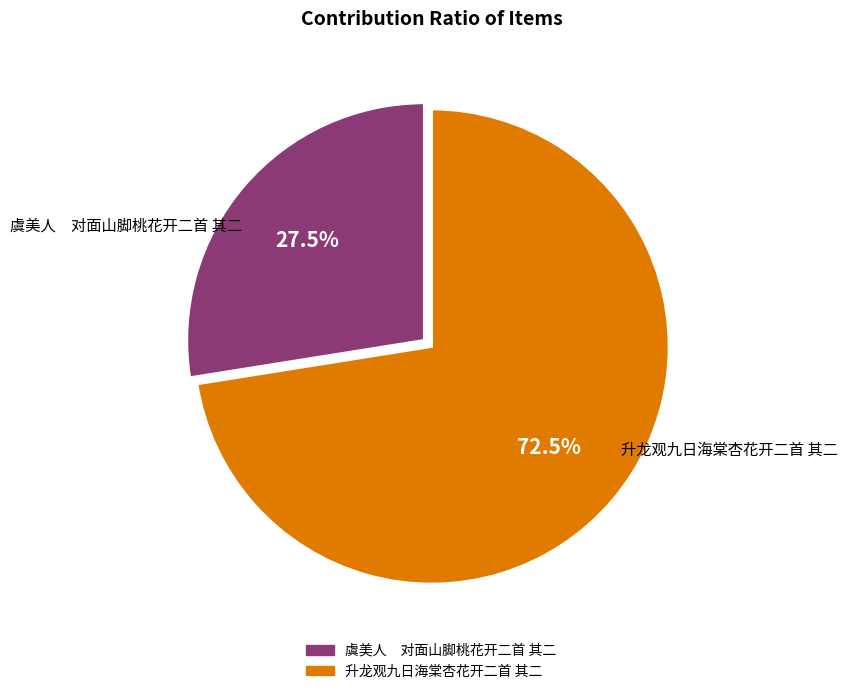

Does any single category account for the majority?

Yes